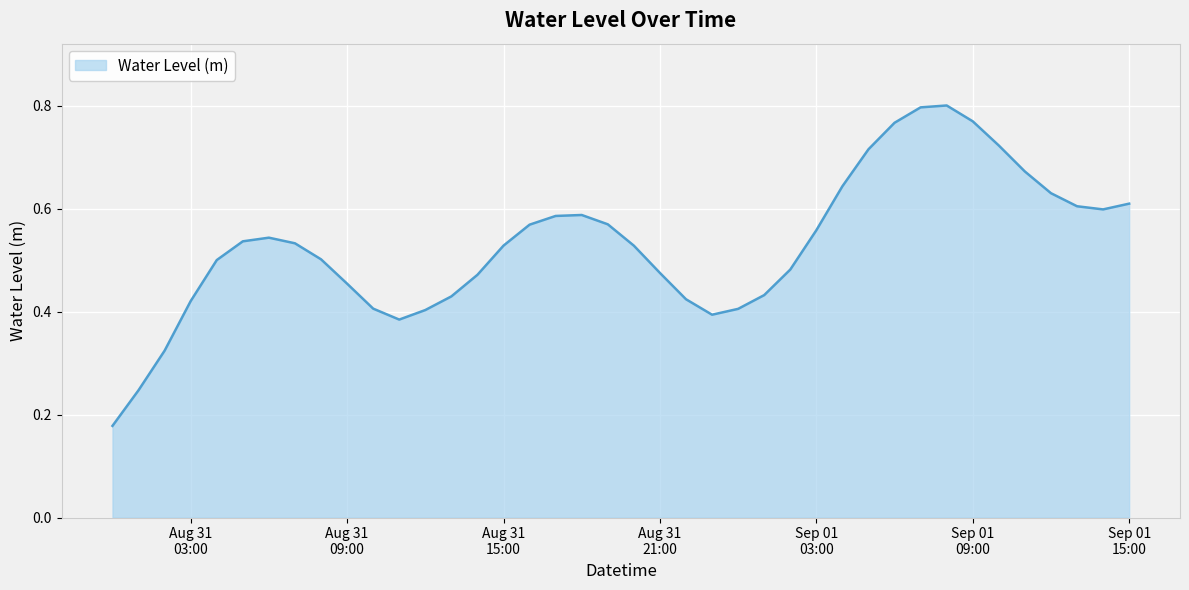

Which label corresponds to the largest value in the chart?

2025-09-01 08:00:00